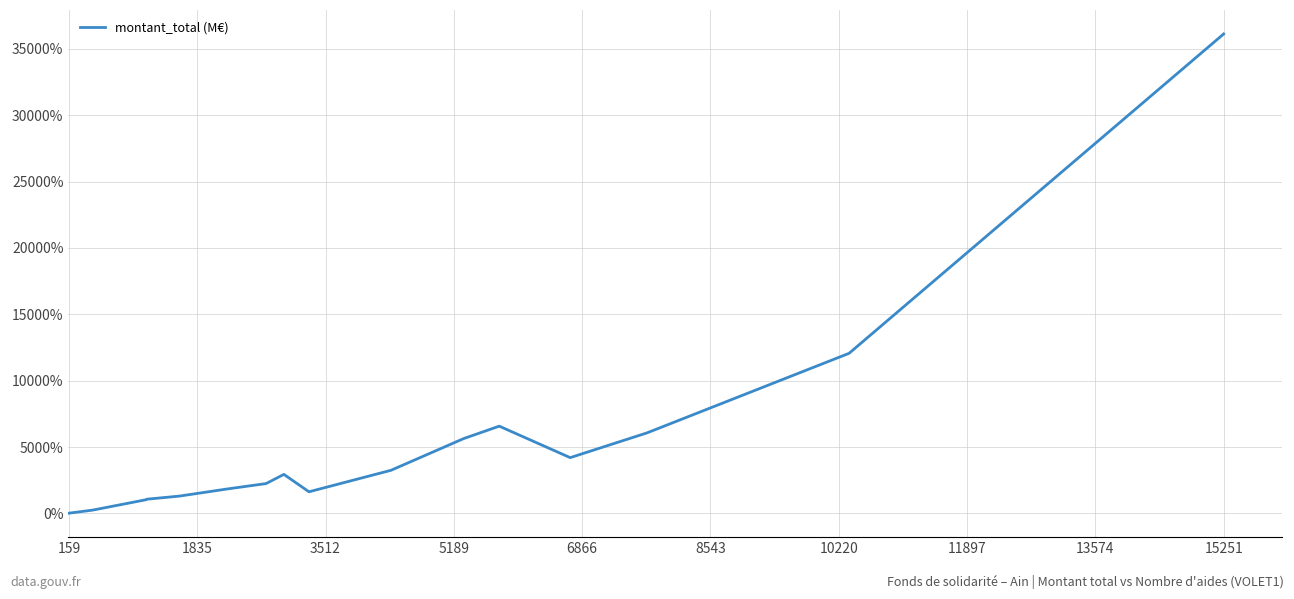

What is the greatest value displayed?

36123.8